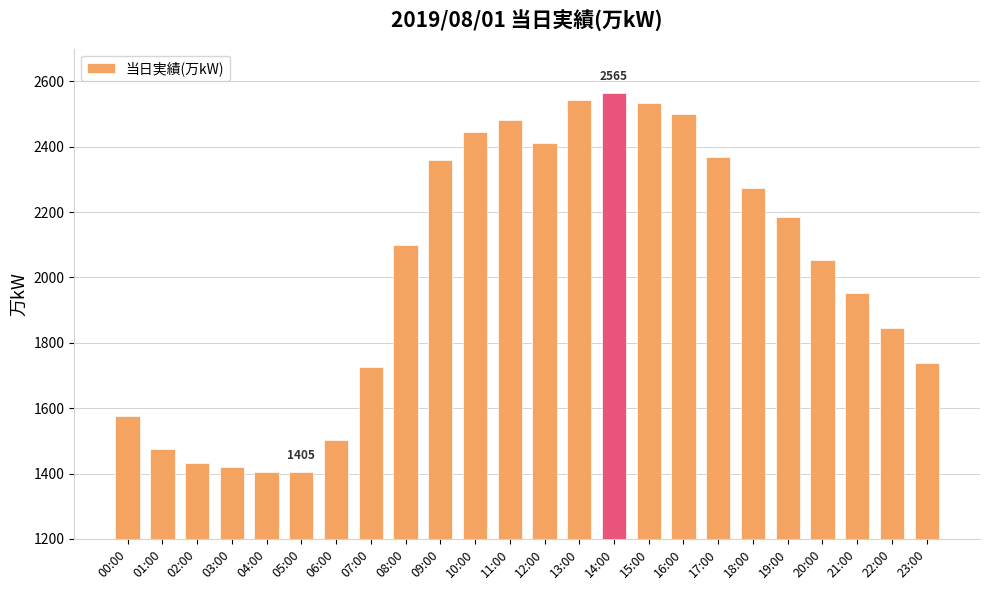

What is the average value?

2013